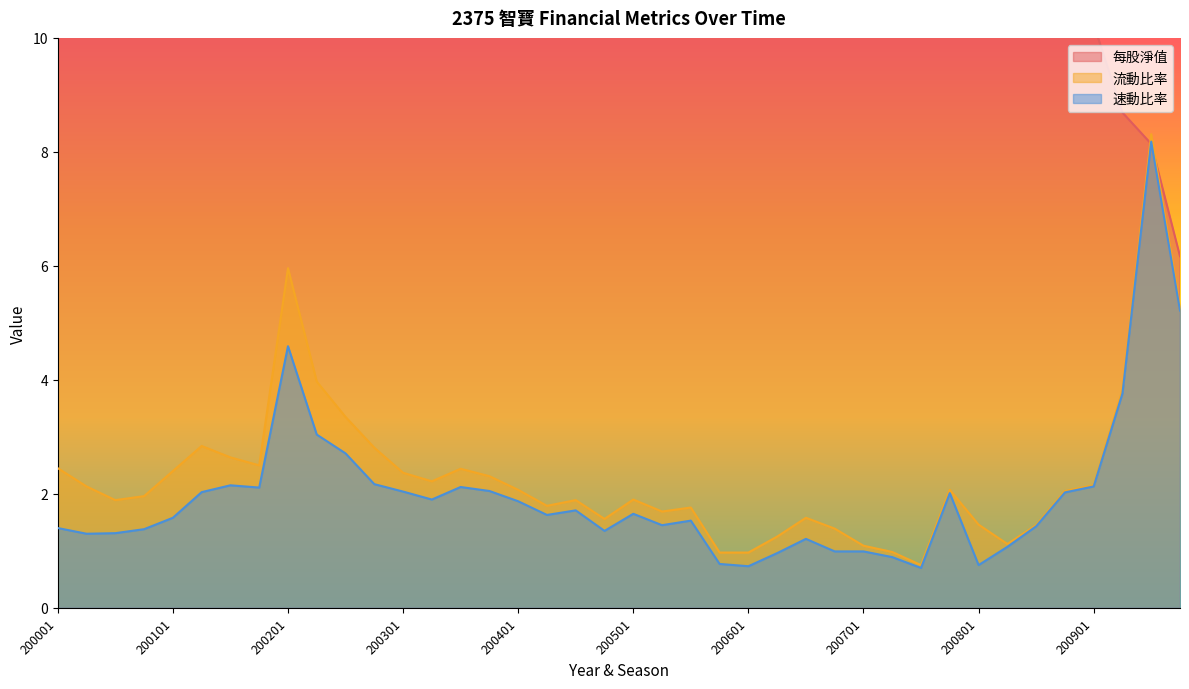

What is the highest value of the 流動比率 series?

8.3